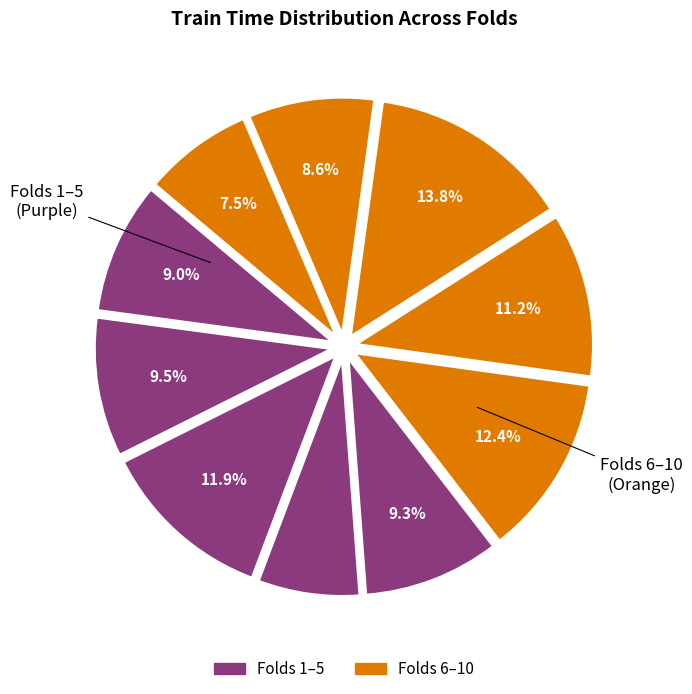

Count the number of slices in the pie.

10